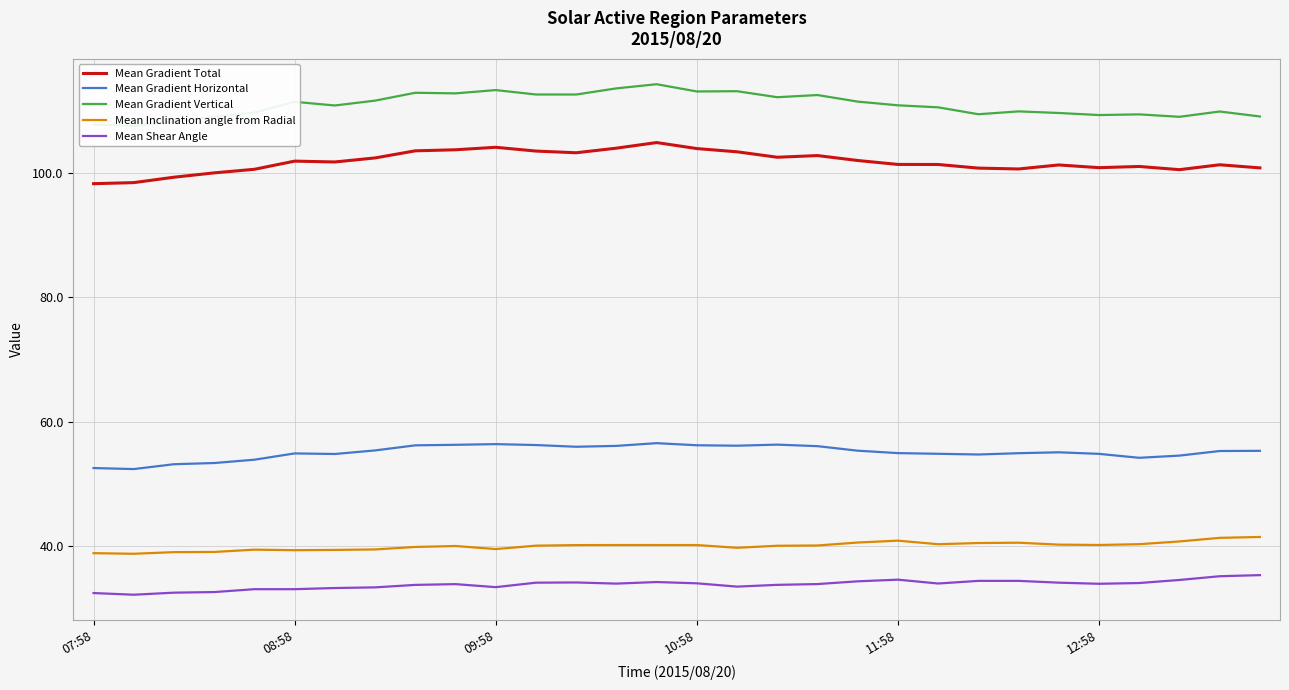

True or false: Mean Inclination angle from Radial has a value of 41.4 at 29.

True